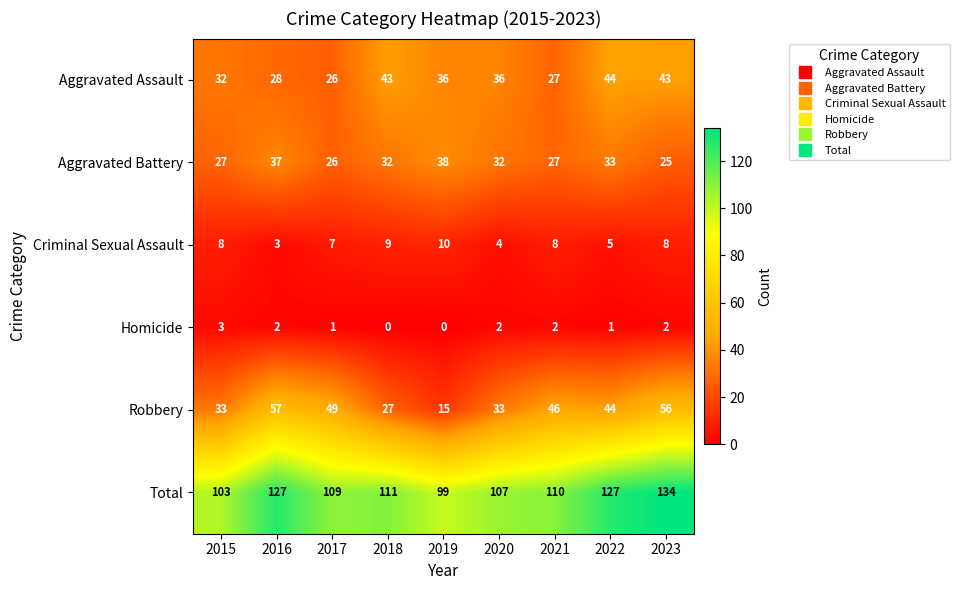

At how many categories does at least one series exceed 129?

1